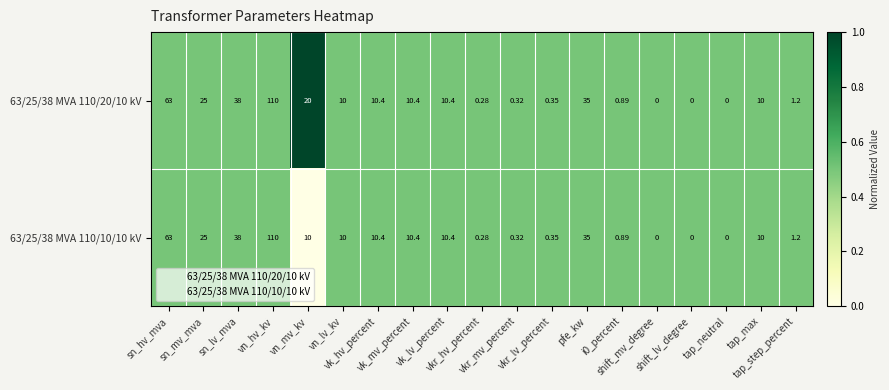

Rank the series by their average value, from highest to lowest.

63/25/38 MVA 110/20/10 kV, 63/25/38 MVA 110/10/10 kV